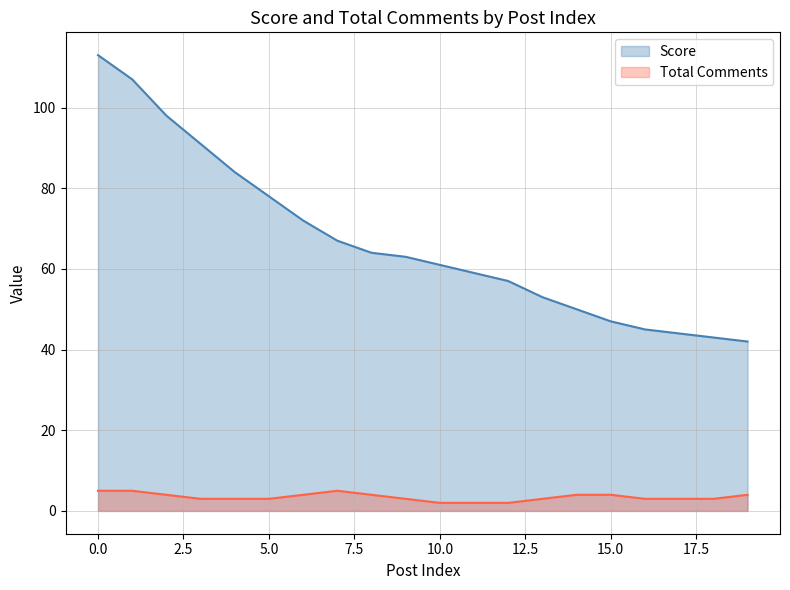

Which has a higher value, 17 or 15?

15